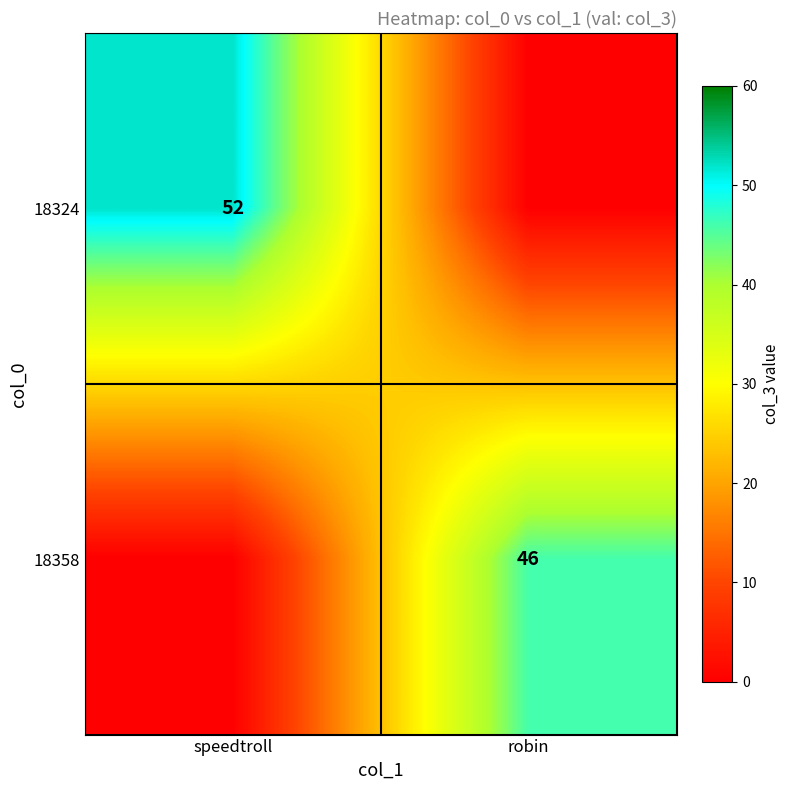

What is the greatest value displayed?

52